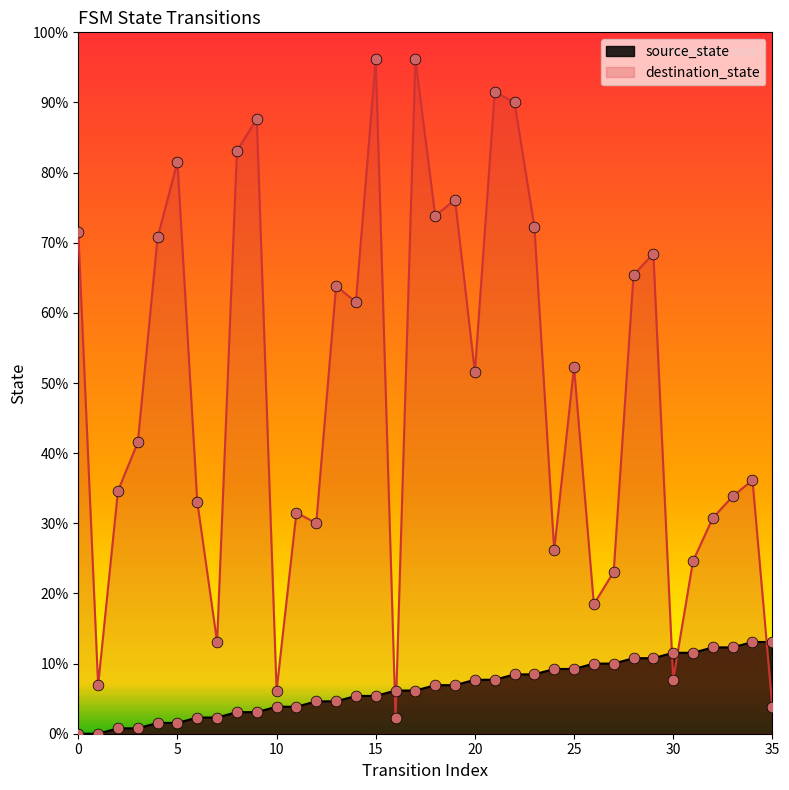

Is the value of destination_state at 10 greater than the value of source_state at 12?

Yes